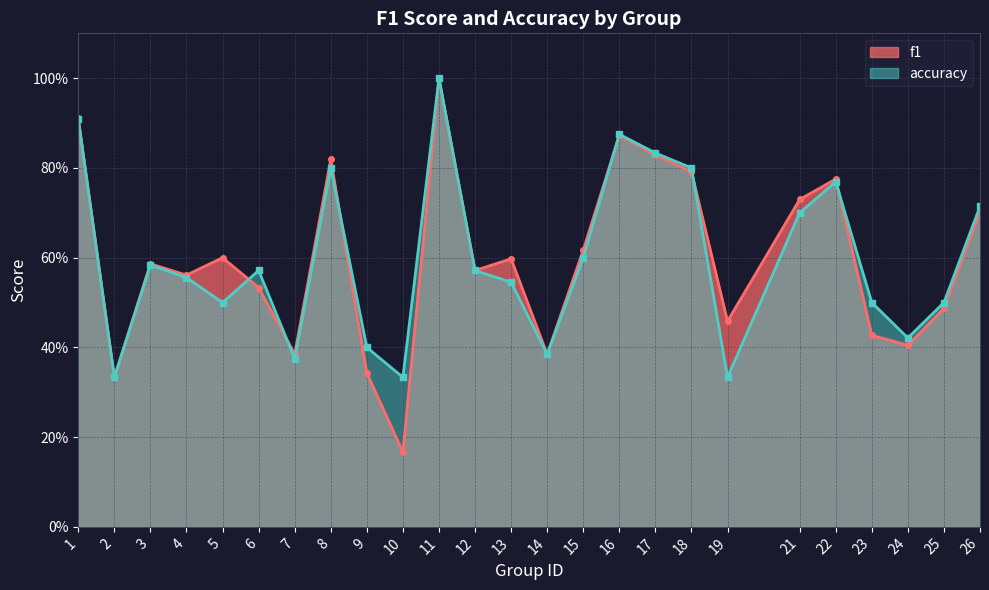

Count the accuracy values in the range 0 to 1.

25